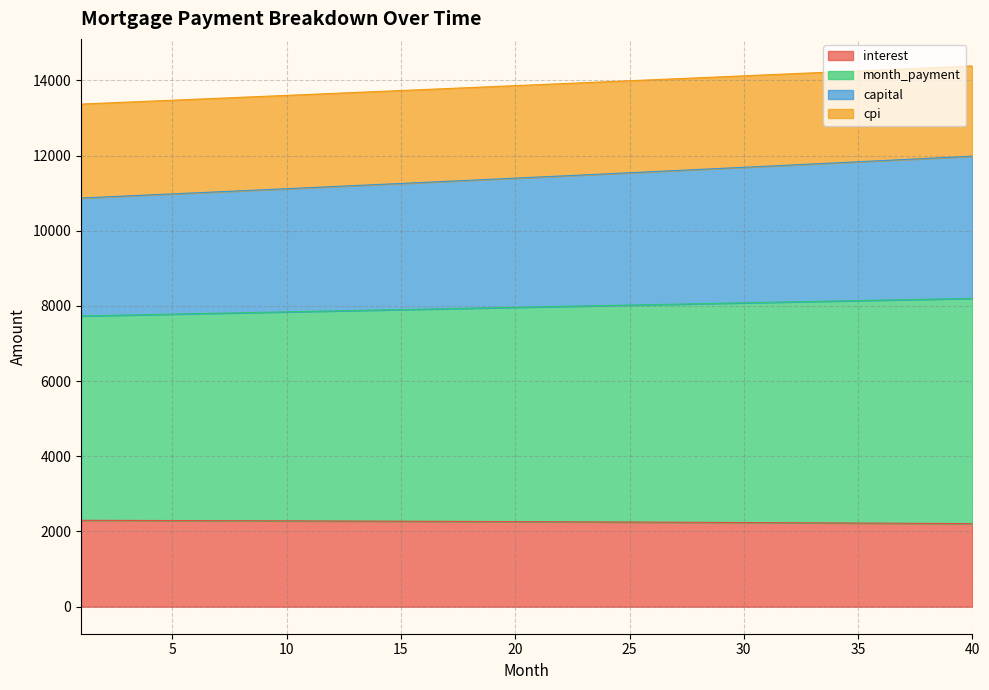

How many lines are shown in the chart?

4